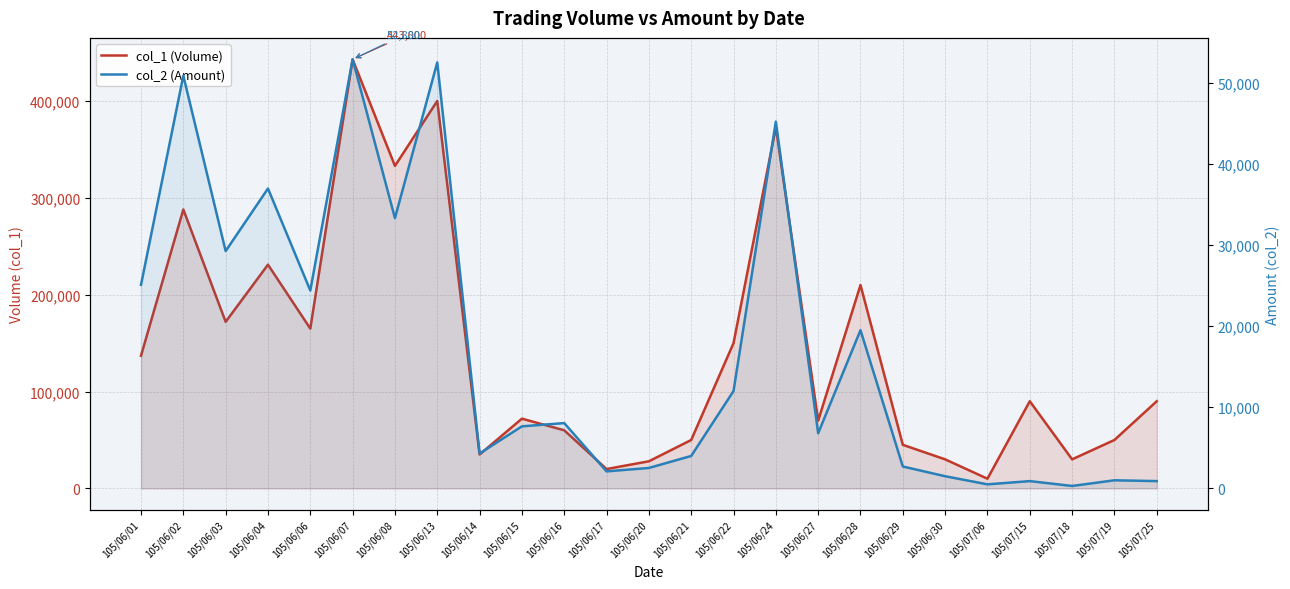

Rank the series by their maximum value, from highest to lowest.

col_1 (Volume), col_2 (Amount)